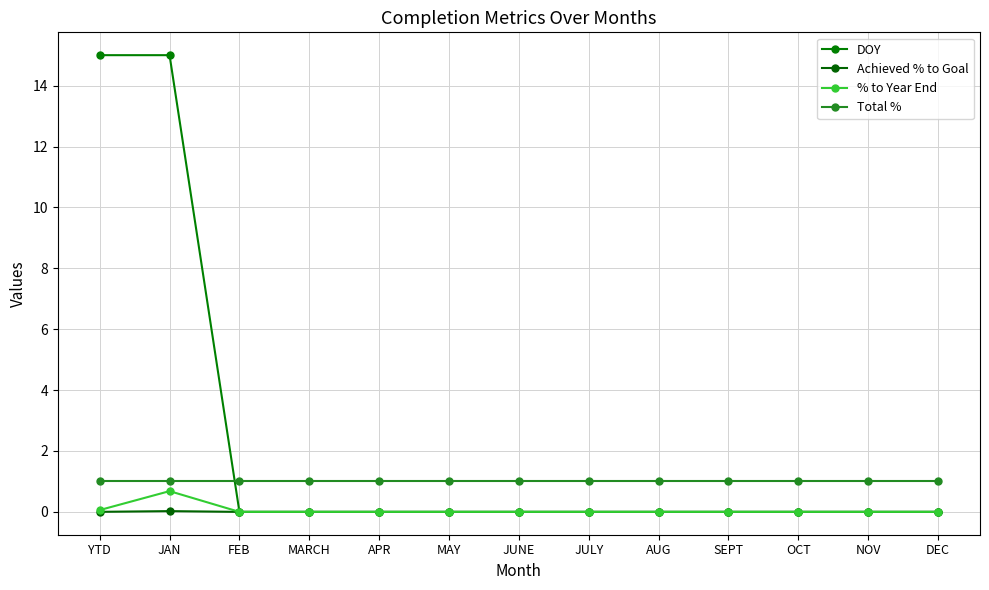

What position from the right is OCT?

3